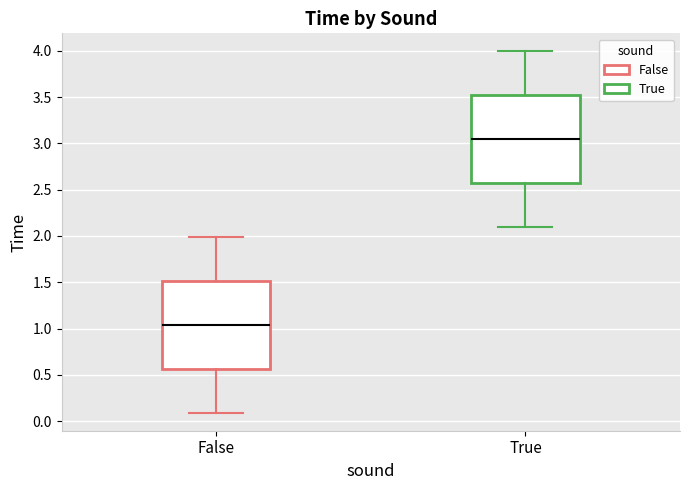

Reading left to right, transcribe this box plot: for each box, give where its median line is, the range the box spans, and where its two whiskers end, as read against the y-axis. The values are not printed on the chart, so give them approximately, as read against the axis.

False: median 1.05, box 0.55 to 1.50, whiskers 0.10 to 2.00
True: median 3.05, box 2.55 to 3.50, whiskers 2.10 to 4.00